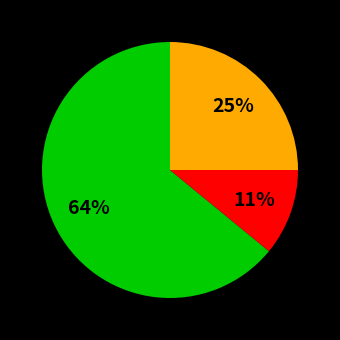

Is there any slice that represents more than half of the pie?

Yes